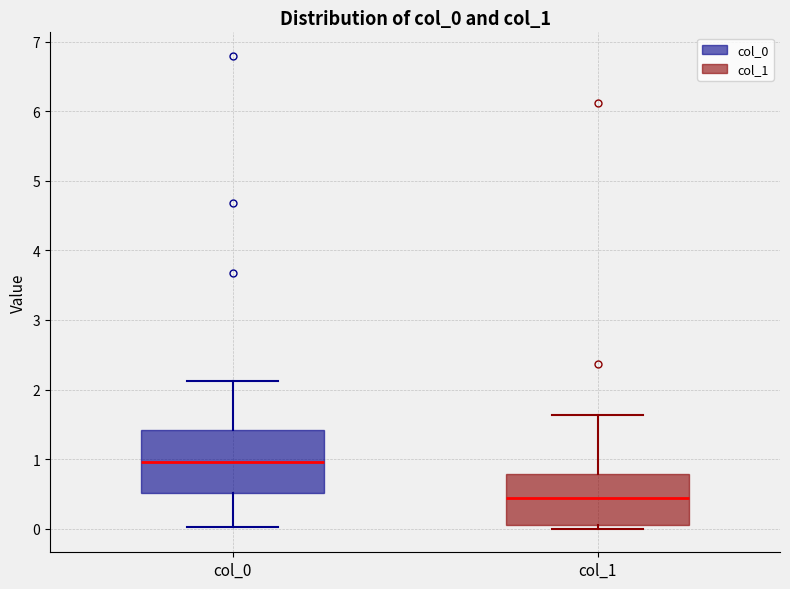

Where does the median line of the box for col_0 sit on the y-axis? The values are not printed on the chart, so give them approximately, as read against the axis.

1.0